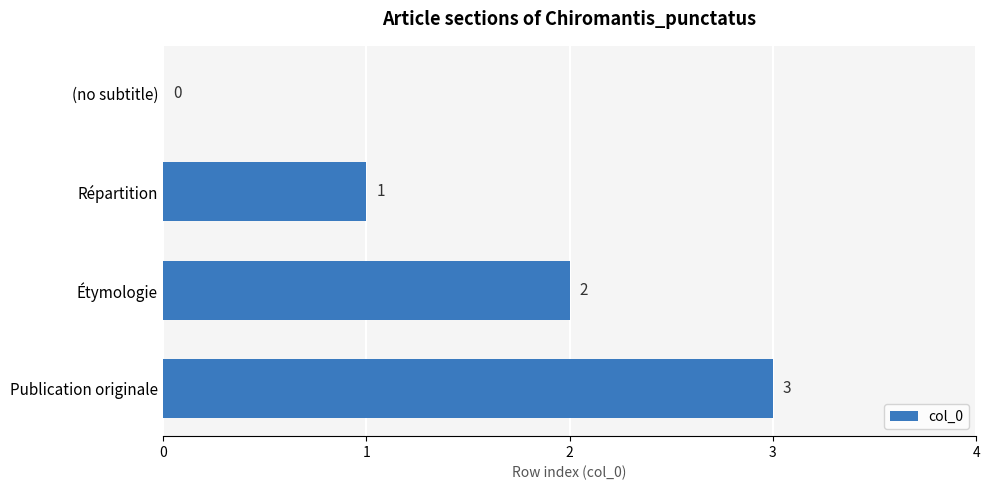

How many data points does each series have?

4